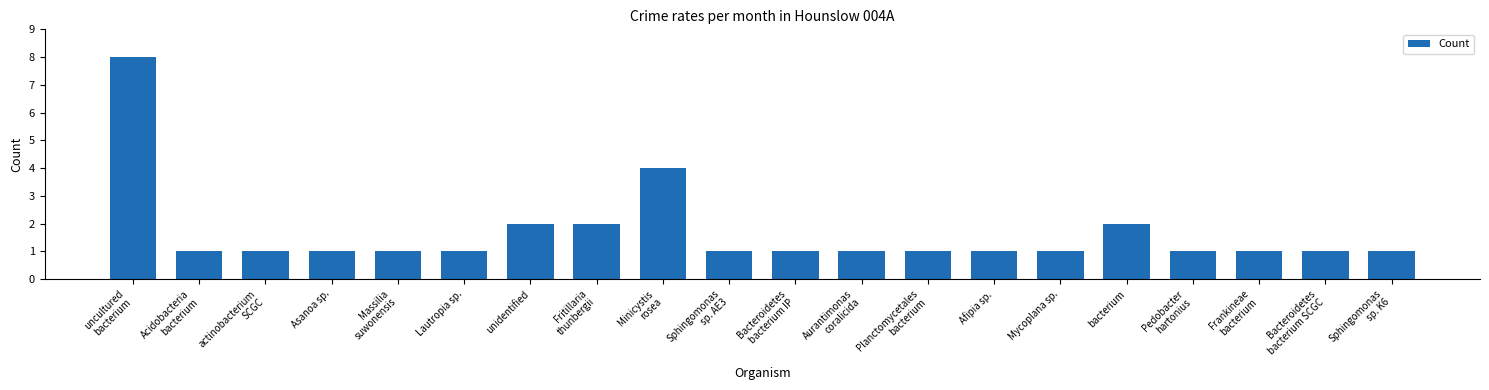

Which has a higher value, Fritillaria
thunbergii or Minicystis
rosea?

Minicystis
rosea